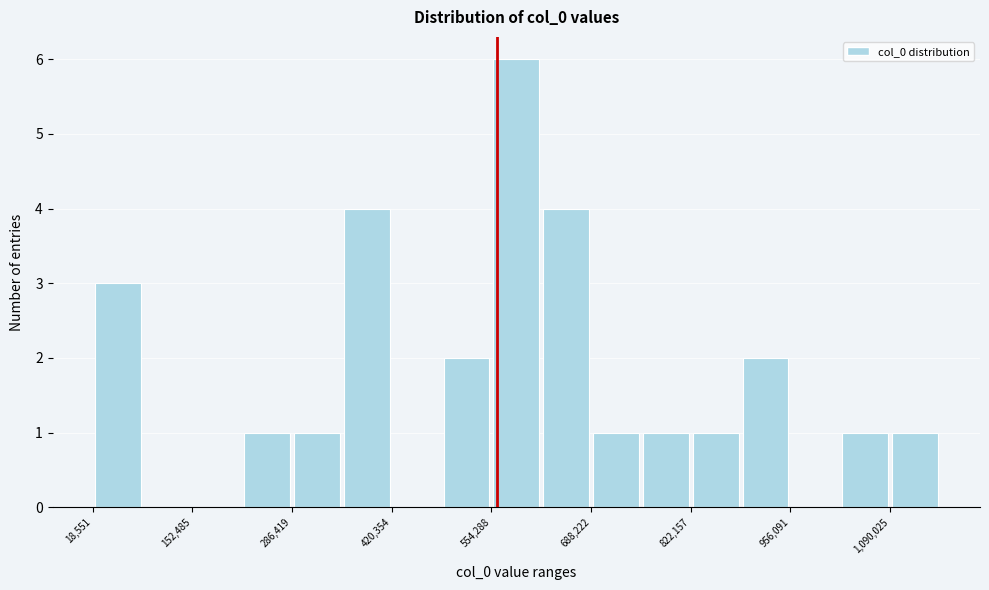

Read against the x-axis, roughly where is the centre of the tallest bar?

580000